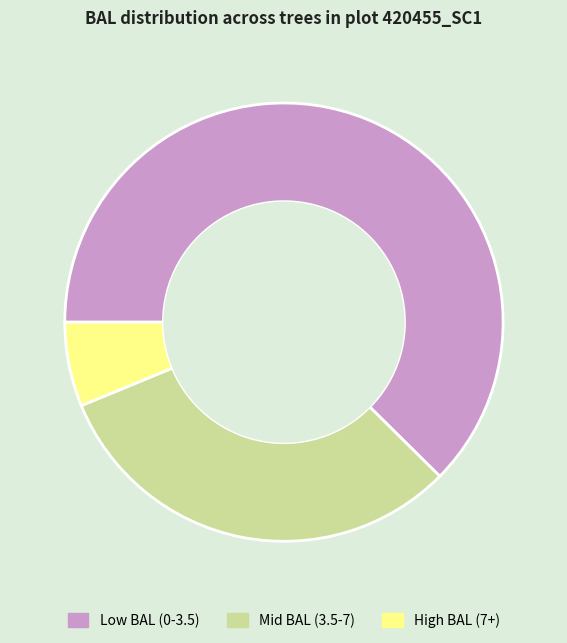

Do Mid BAL (3.5-7) and Low BAL (0-3.5) together represent more than half of the pie?

Yes